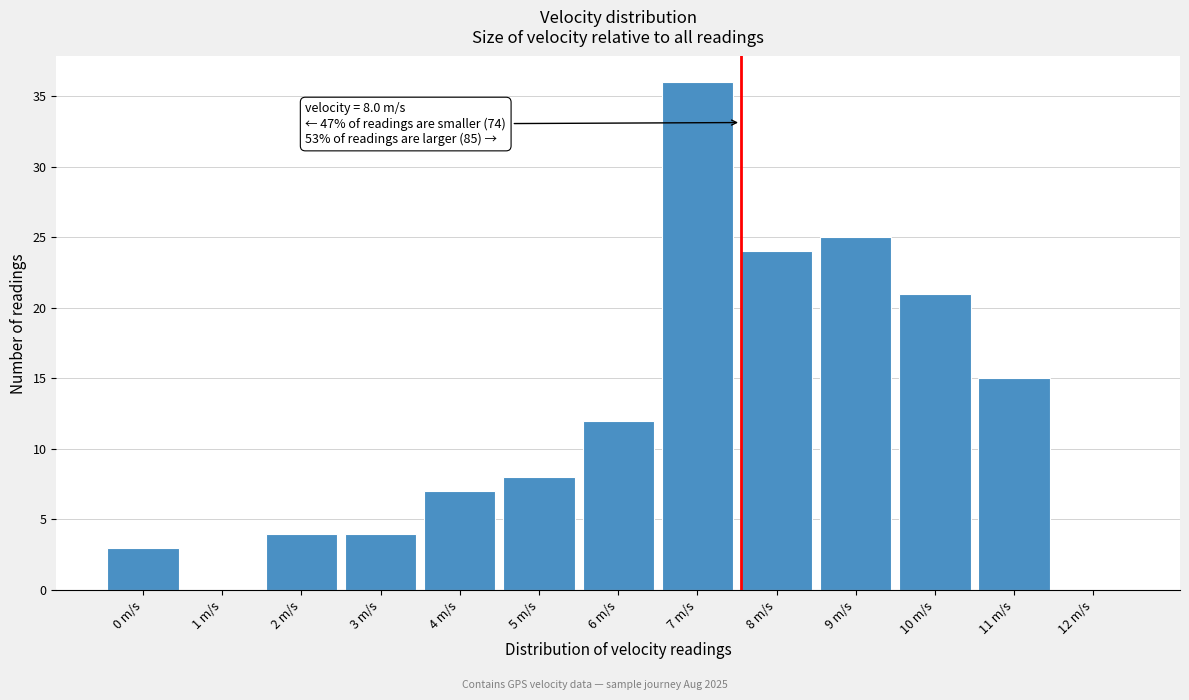

Reading right to left, extract all data points from this chart.

12 m/s=0	11 m/s=15	10 m/s=21	9 m/s=25	8 m/s=24	7 m/s=36	6 m/s=12	5 m/s=8	4 m/s=7	3 m/s=4	2 m/s=4	1 m/s=0	0 m/s=3